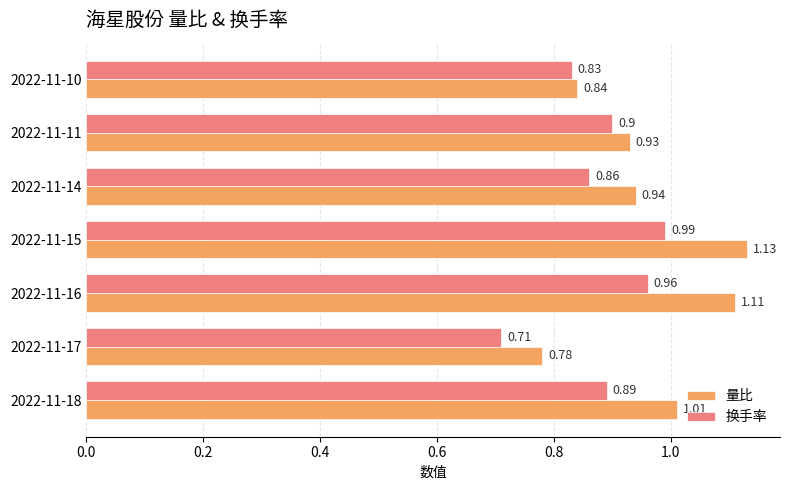

What is the total value across all series at 2022-11-14?

1.8